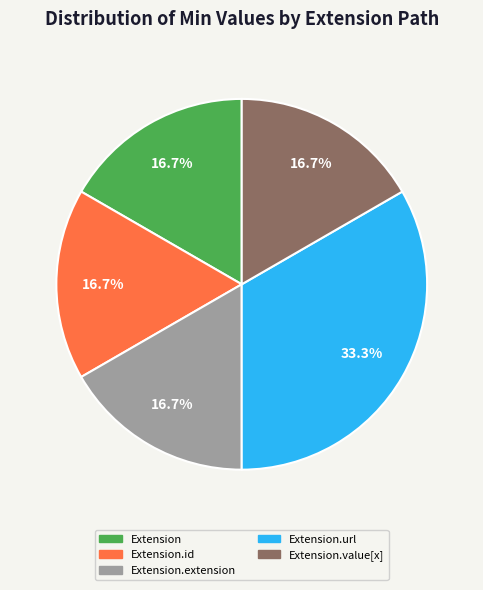

Is there any slice that represents more than half of the pie?

No